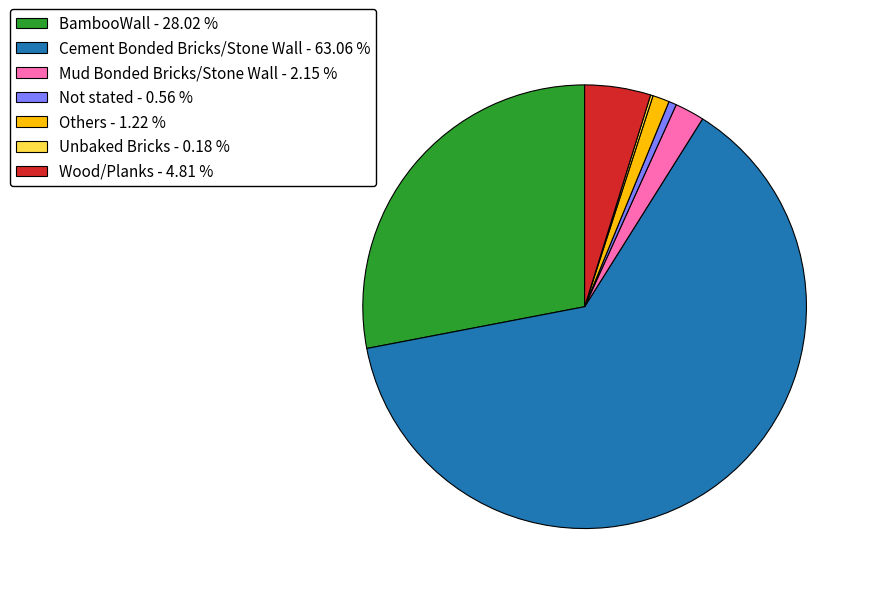

Is the sum of Others - 1.22 % and Mud Bonded Bricks/Stone Wall - 2.15 % greater than half?

No